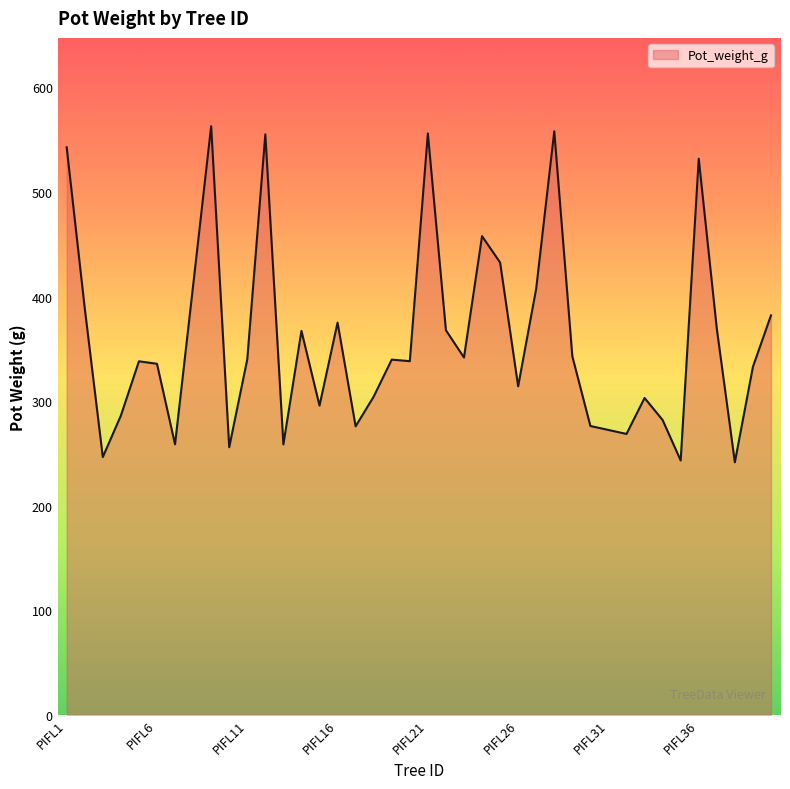

What is the average value?

358.9